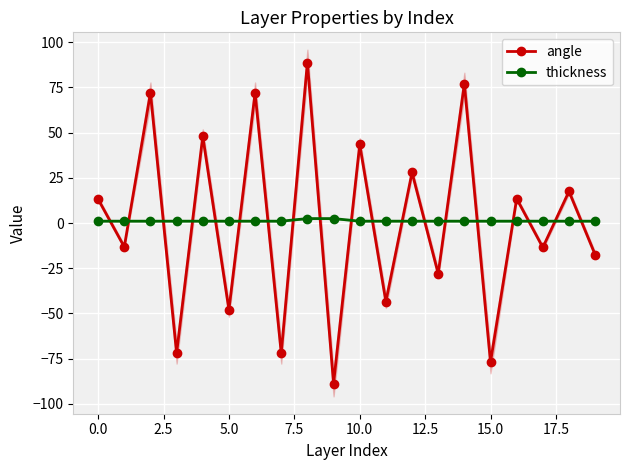

How many intersections are there between angle and thickness?

19